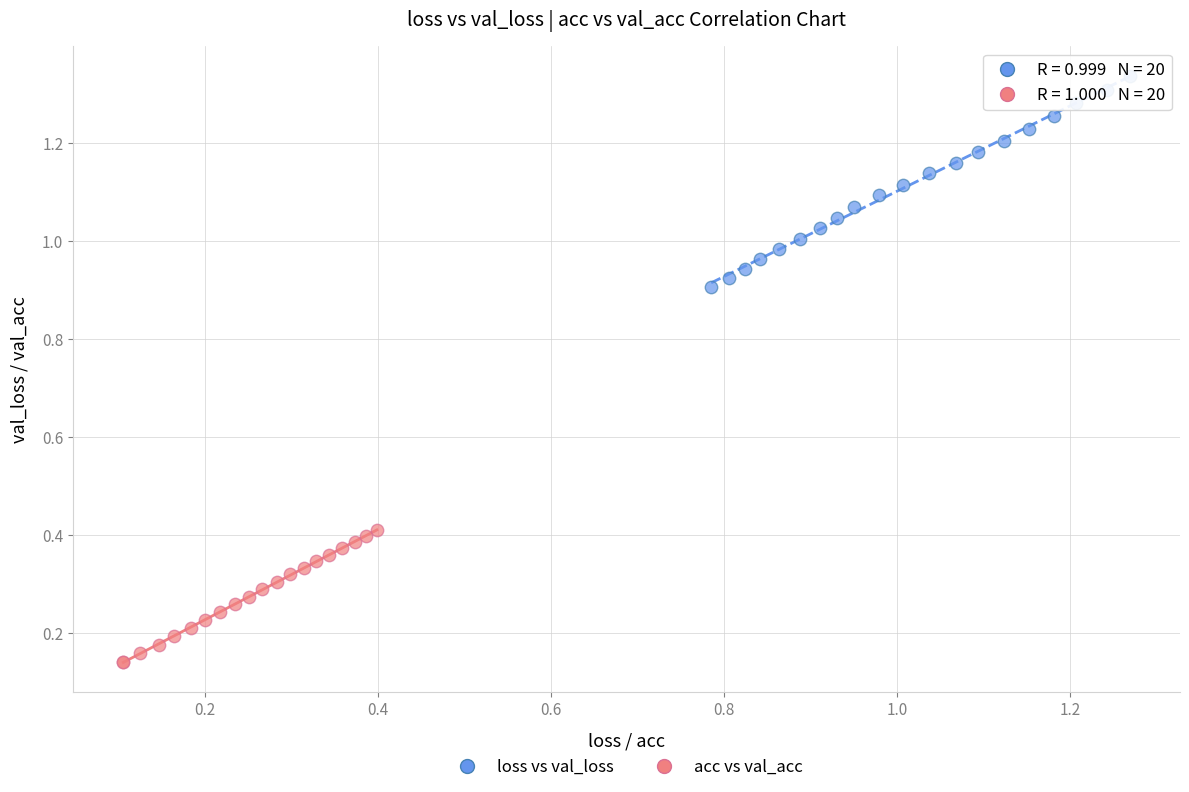

Which series contains the highest Y value?

loss vs val_loss